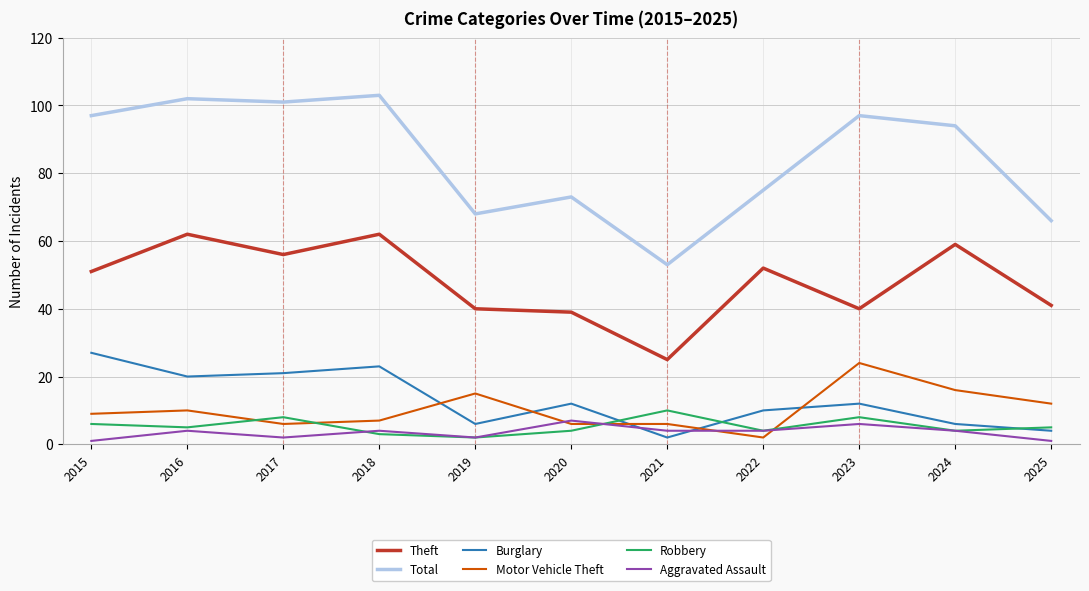

What is the highest value of the Robbery series?

10